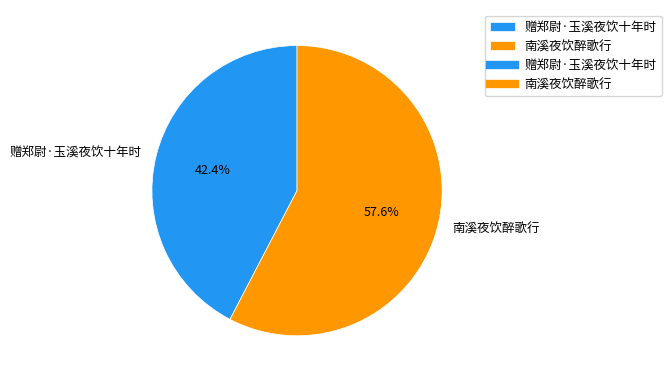

To the nearest percent, what is the difference between the largest and smallest slice percentages?

15%